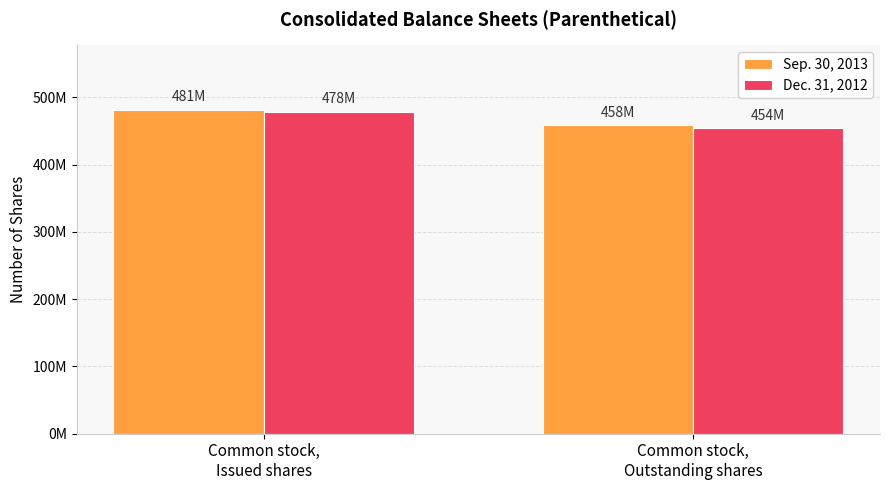

Rank the series by their maximum value, from lowest to highest.

Dec. 31, 2012, Sep. 30, 2013